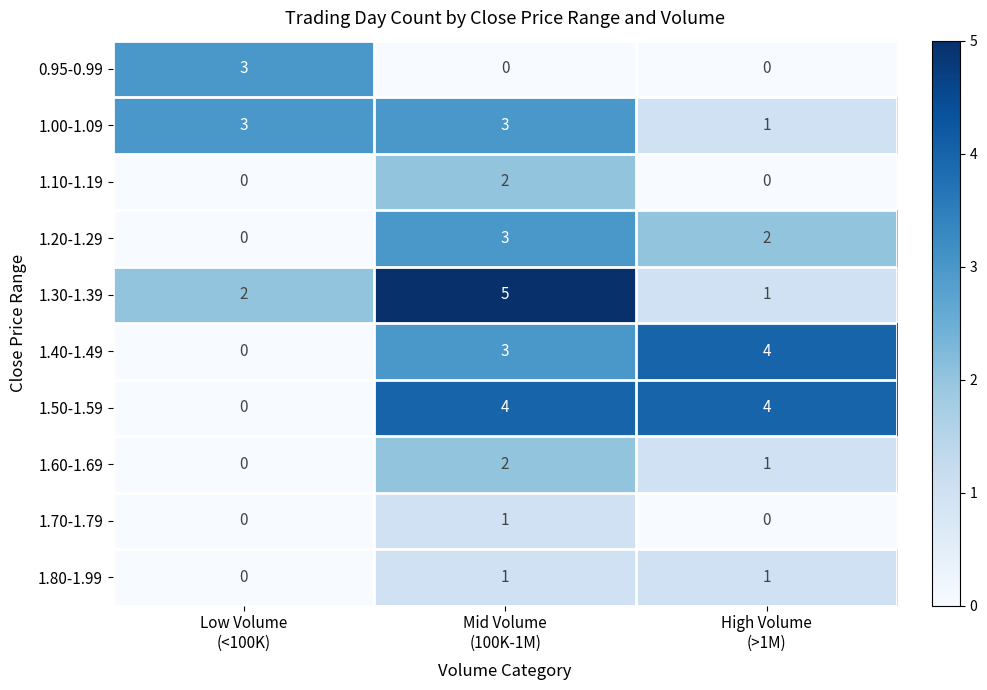

What is the total value across all series at Mid Volume
(100K-1M)?

24